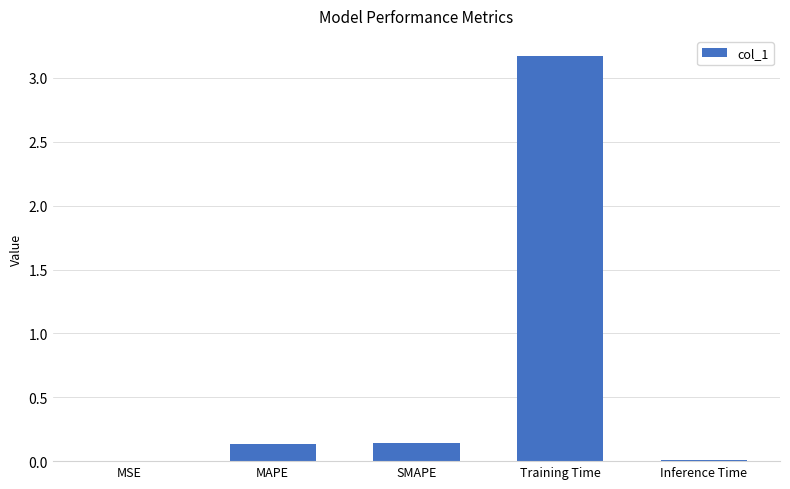

What is the sum of all values?

3.5